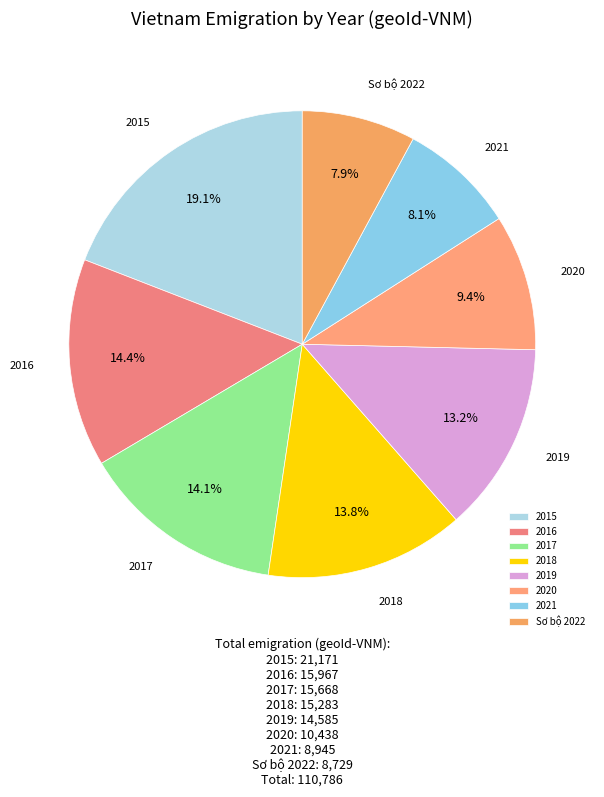

What percentage is the 2020 slice, to the nearest percent?

9%